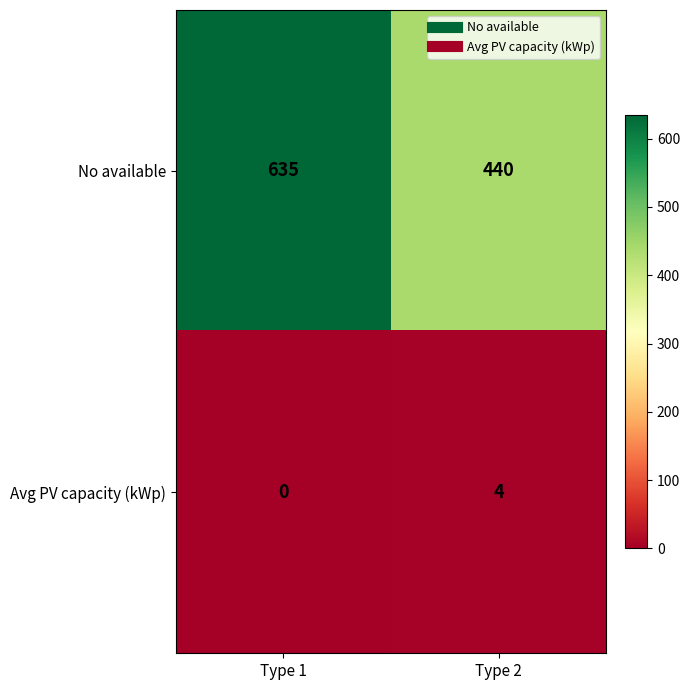

How many values in the No available series are below 635?

1